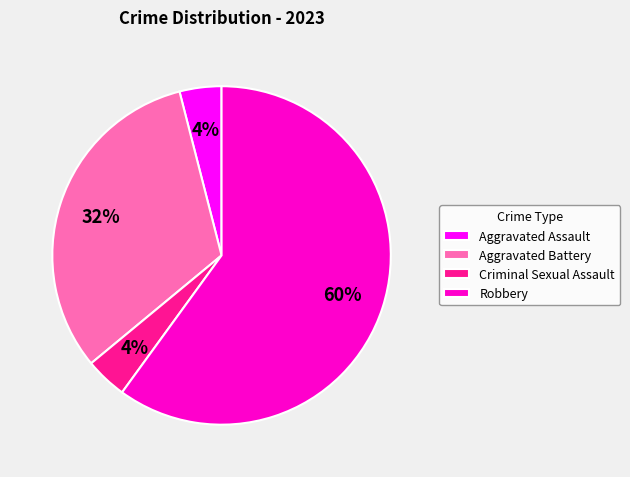

Which category has the biggest portion of the pie?

Robbery